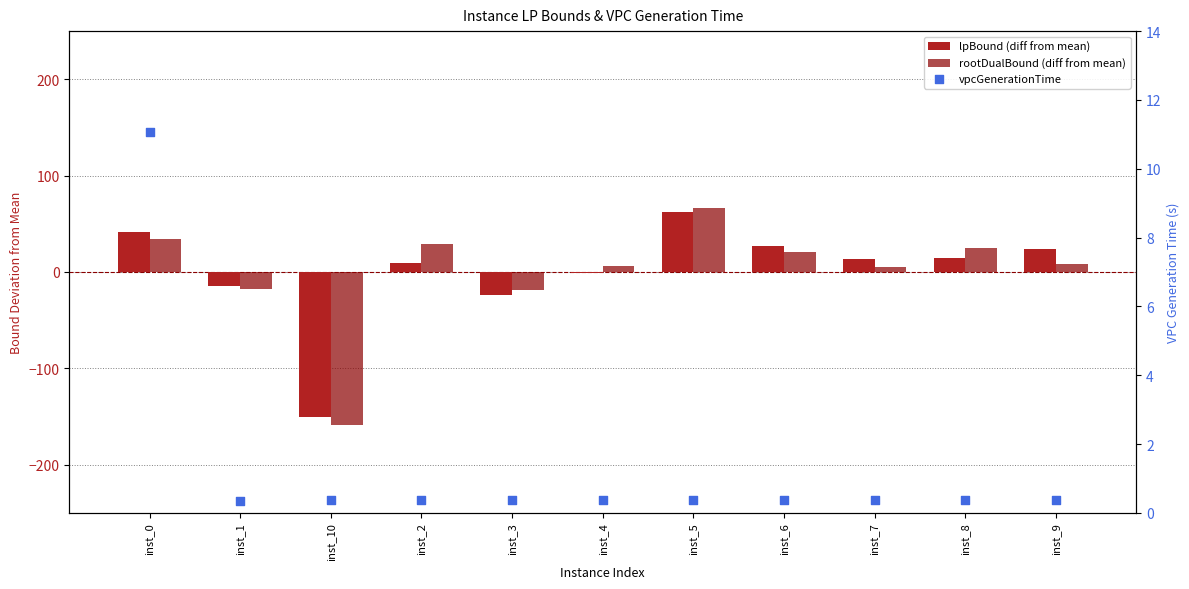

What is the total value across all series at inst_6?

48.5